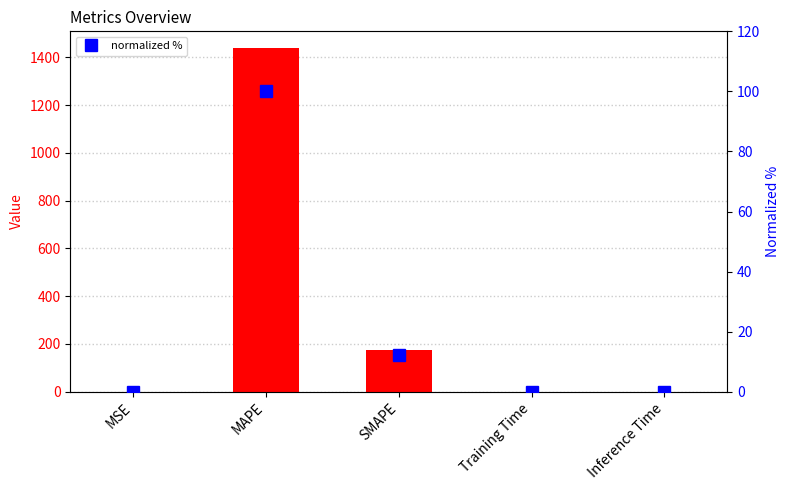

Reading left to right, extract all data points from this chart.

col_1: MSE=0.0	MAPE=1436.6	SMAPE=175.6	Training Time=0.0	Inference Time=0.0
normalized %: MSE=0.0	MAPE=100.0	SMAPE=12.2	Training Time=0.0	Inference Time=0.0